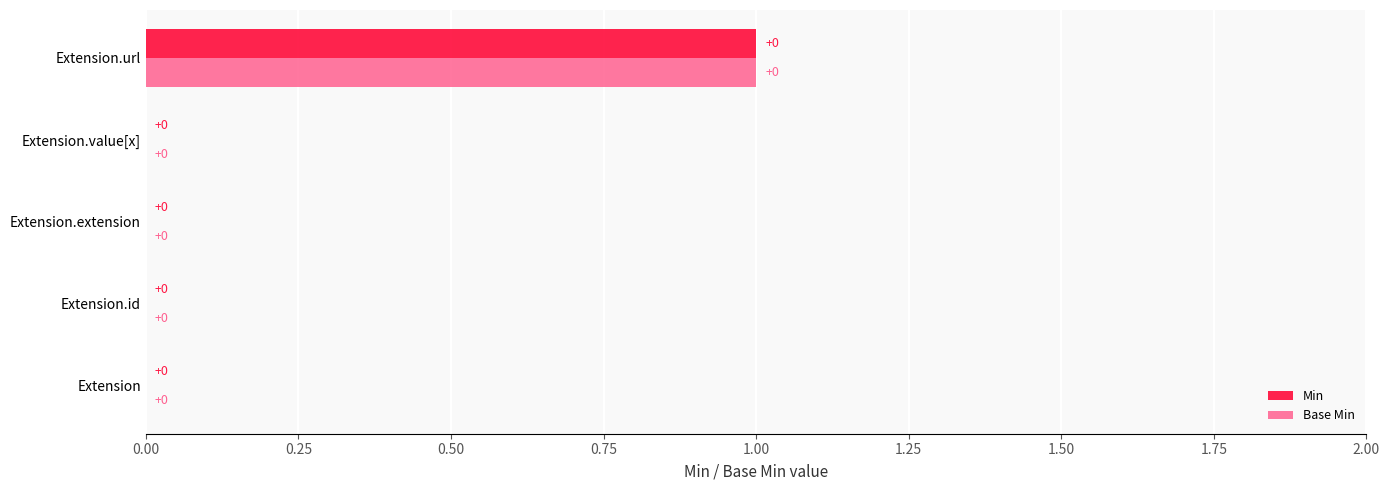

How many Base Min values are between 0 and 1?

5